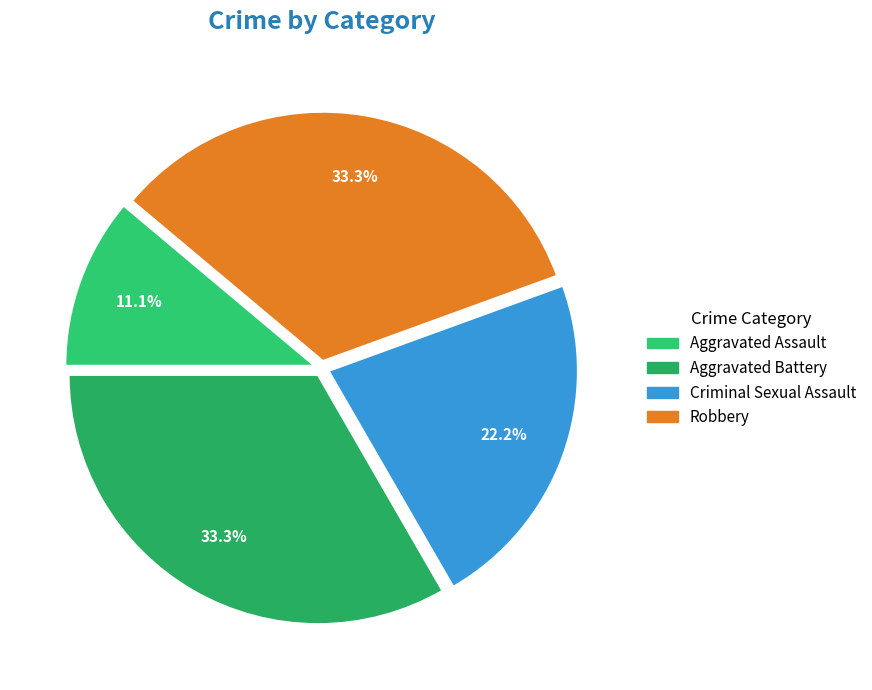

Is Robbery the majority of the pie?

No